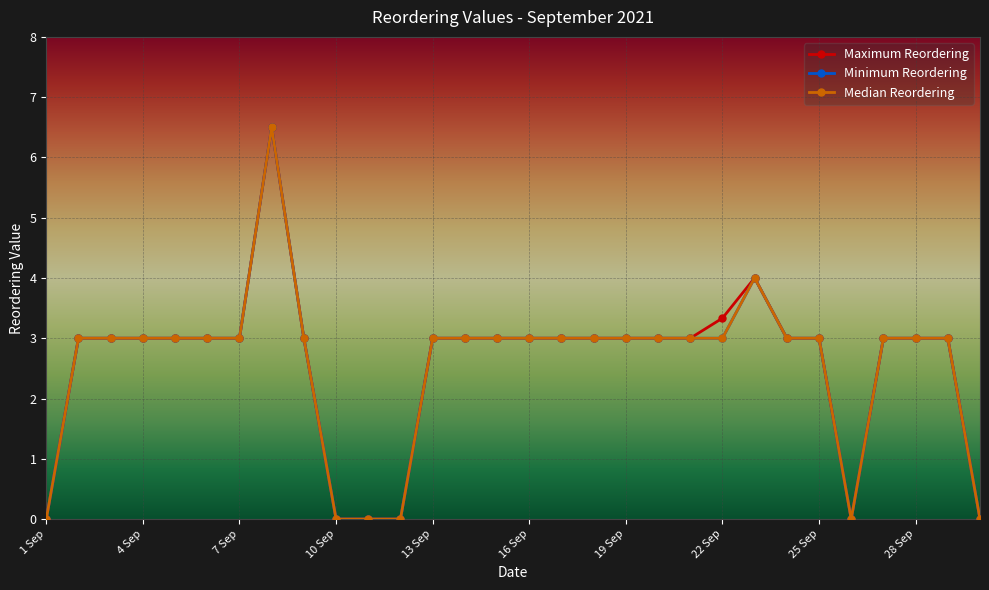

Is this an area chart (filled region under the line)?

No